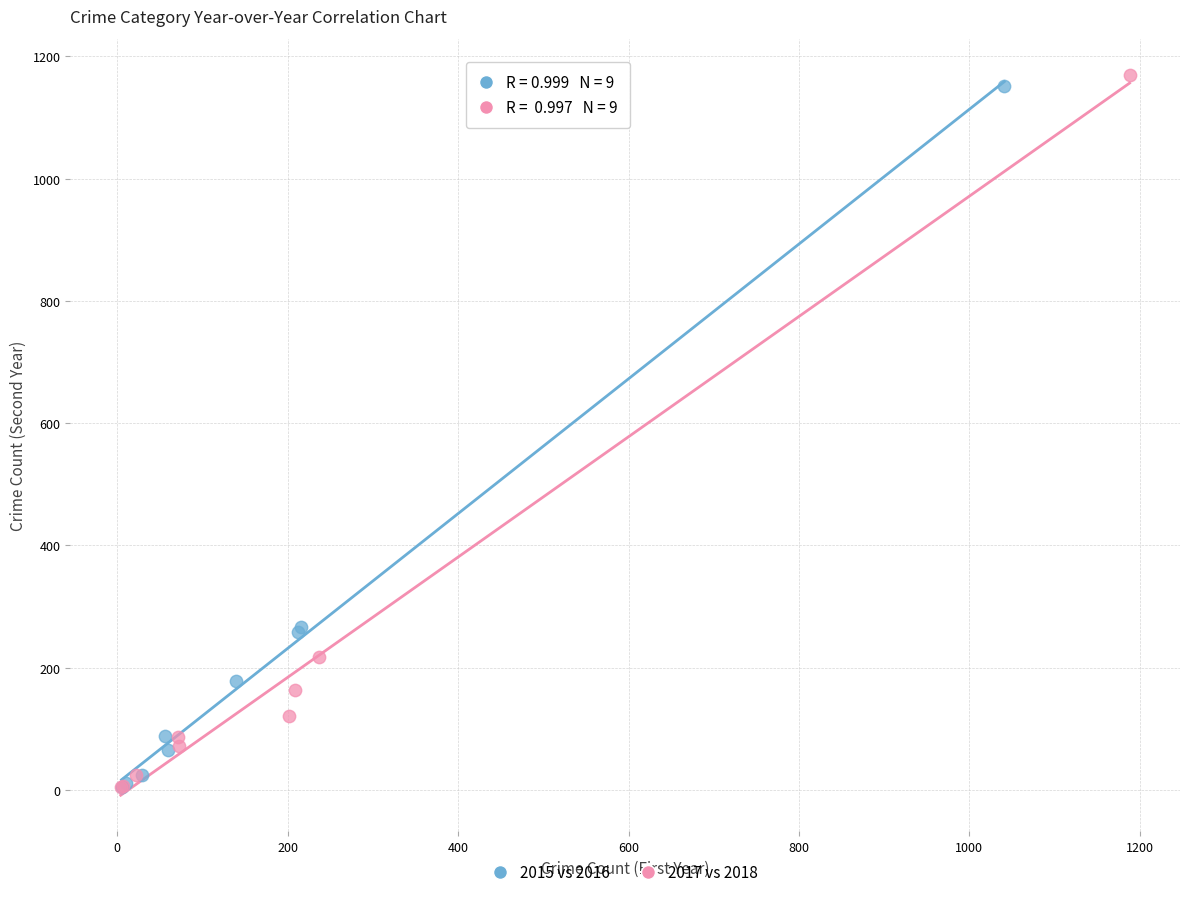

What are all the series names shown in the legend?

2015 vs 2016, 2017 vs 2018